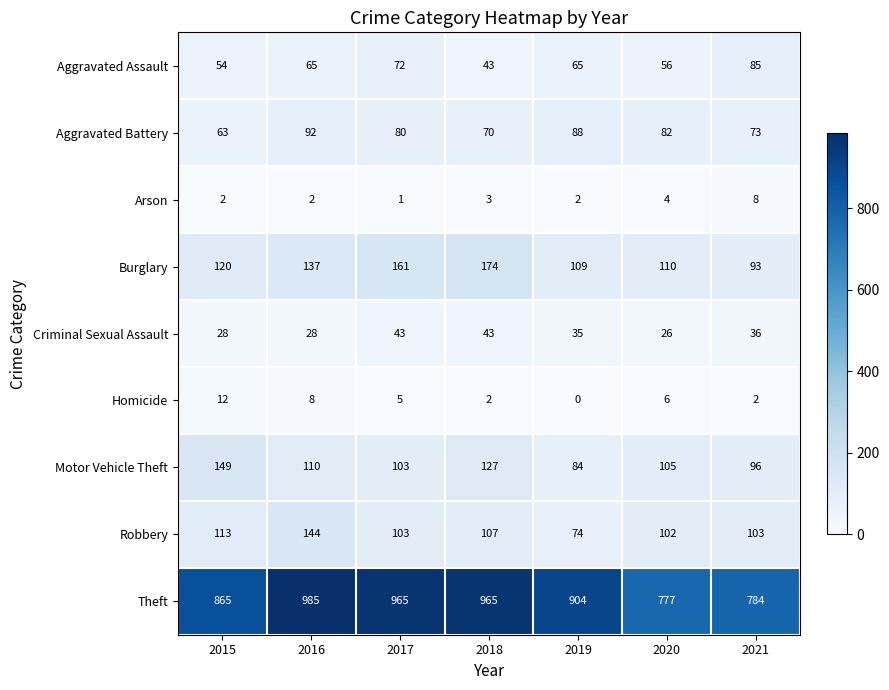

Which series has the largest range (max minus min)?

Theft